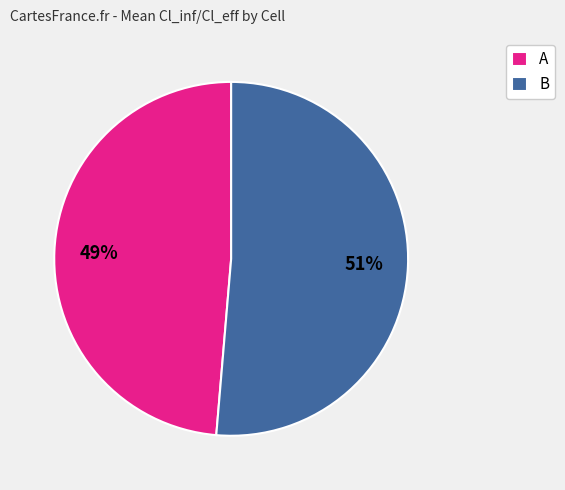

Between A and B, which is larger?

B